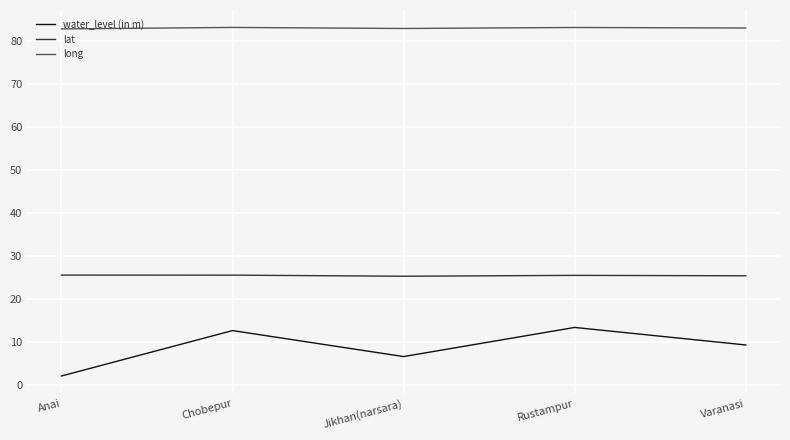

True or false: water_level (in m) and lat cross at least once.

False